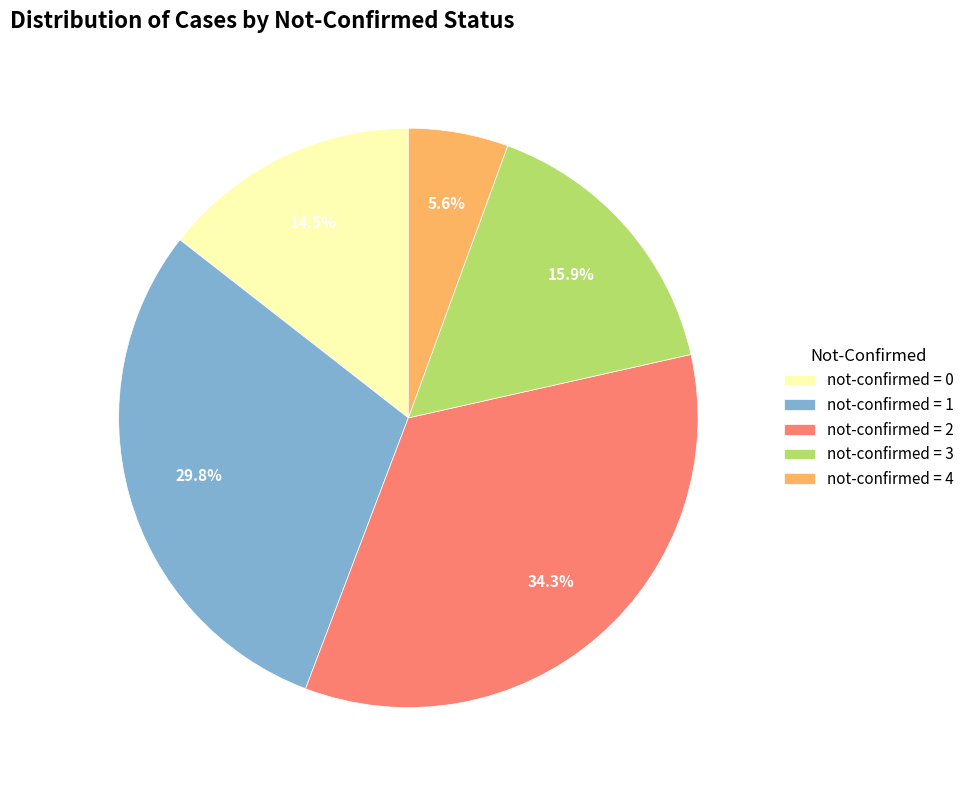

Is there a majority slice in this chart?

No